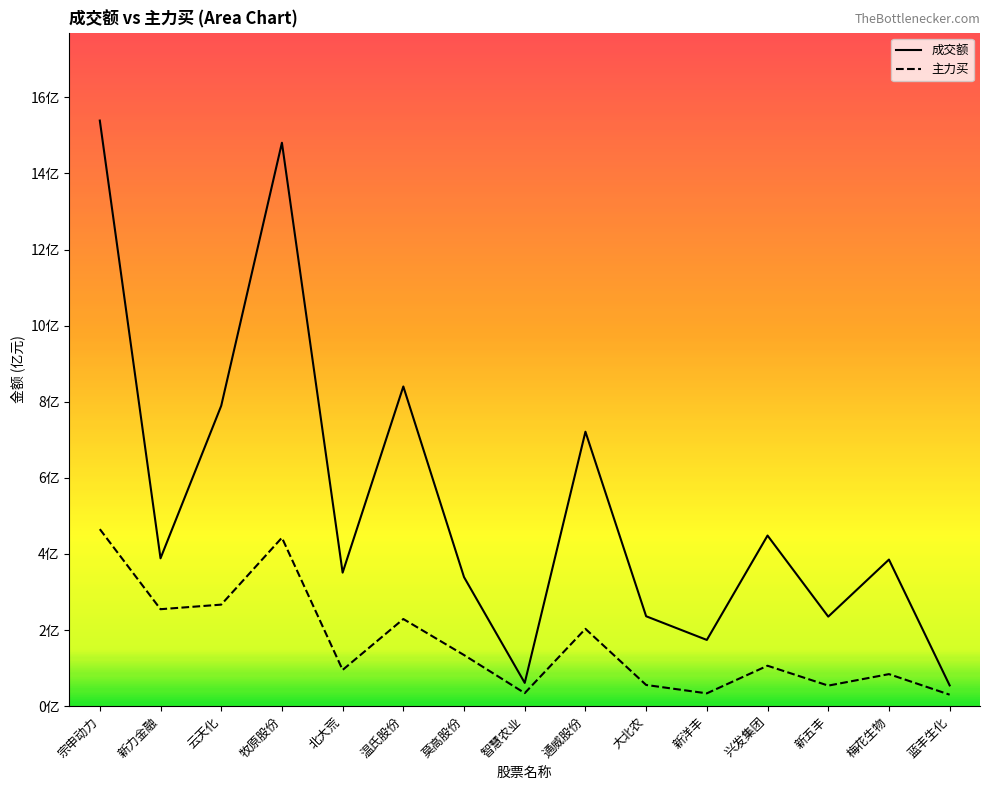

What is the maximum value shown in the chart?

15.4